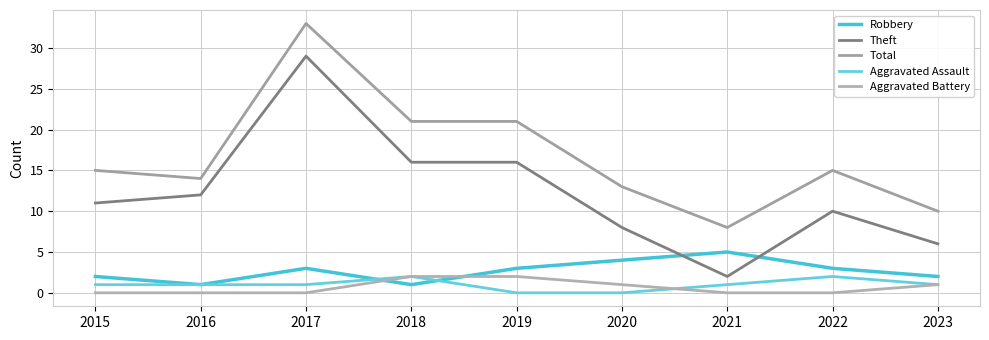

What are all the series names shown in the legend?

Robbery, Theft, Total, Aggravated Assault, Aggravated Battery